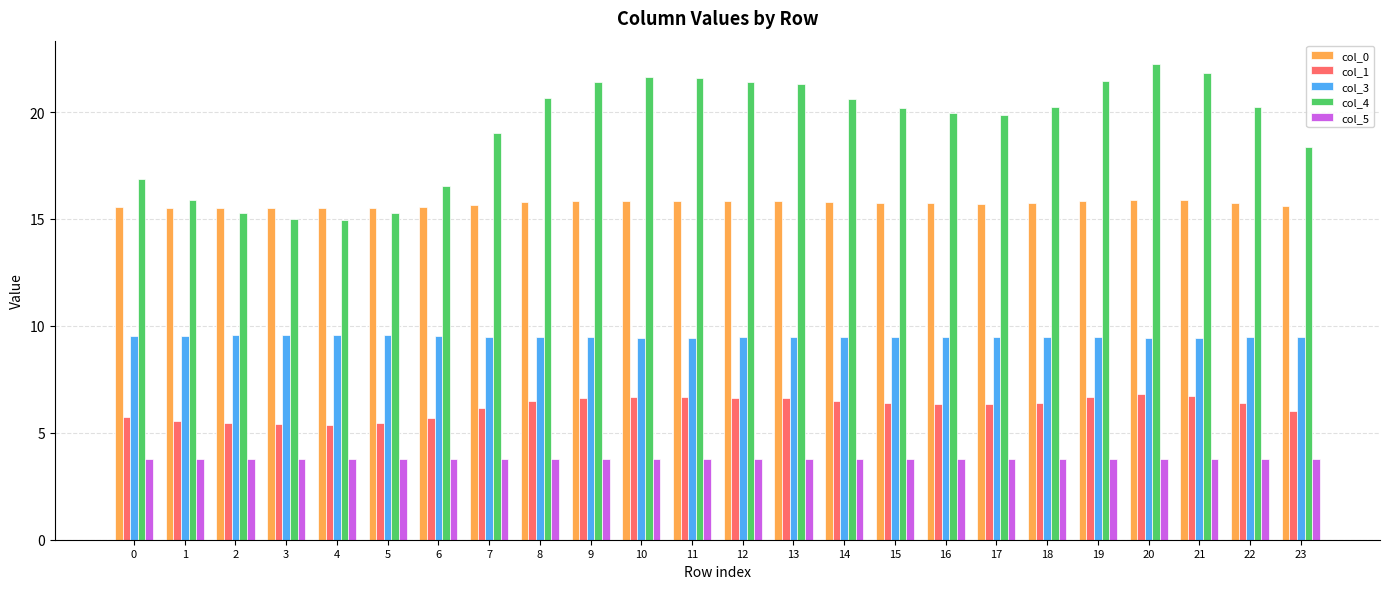

What is the difference between the maximum and minimum values in the col_3 series?

0.1